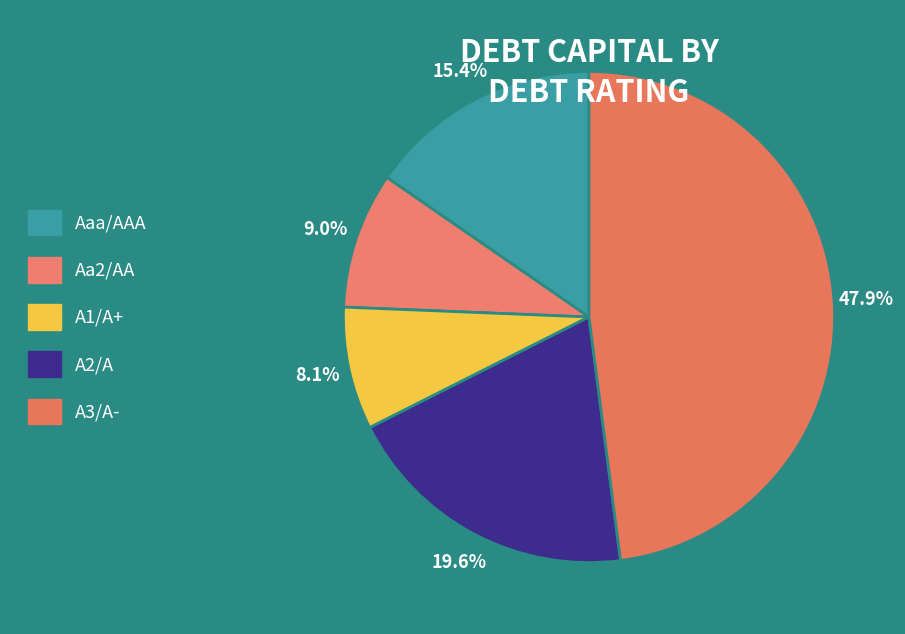

Between Aa2/AA and Aaa/AAA, which is larger?

Aaa/AAA